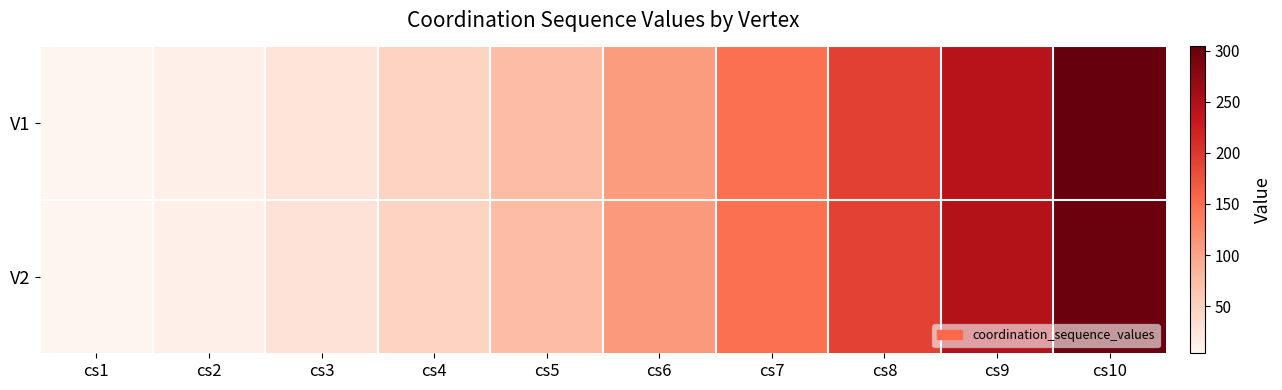

Between cs1 and cs9, which is larger?

cs9